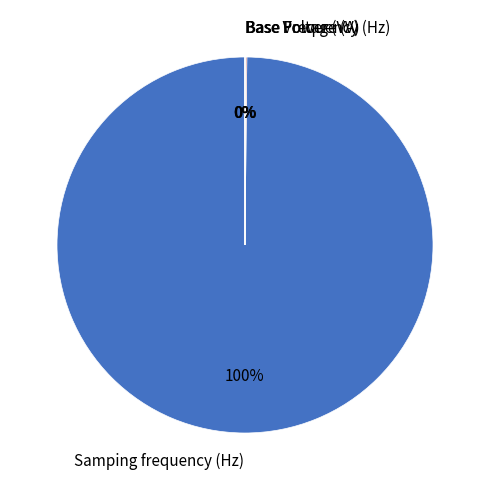

What is the majority slice?

Samping frequency (Hz)